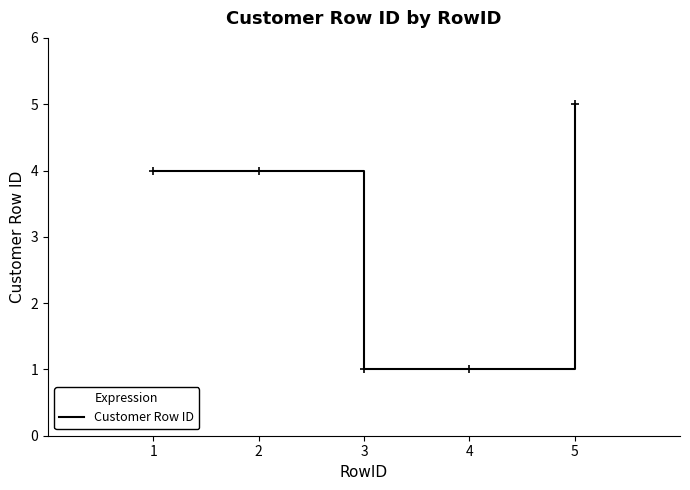

What is the difference between the maximum and minimum values?

4